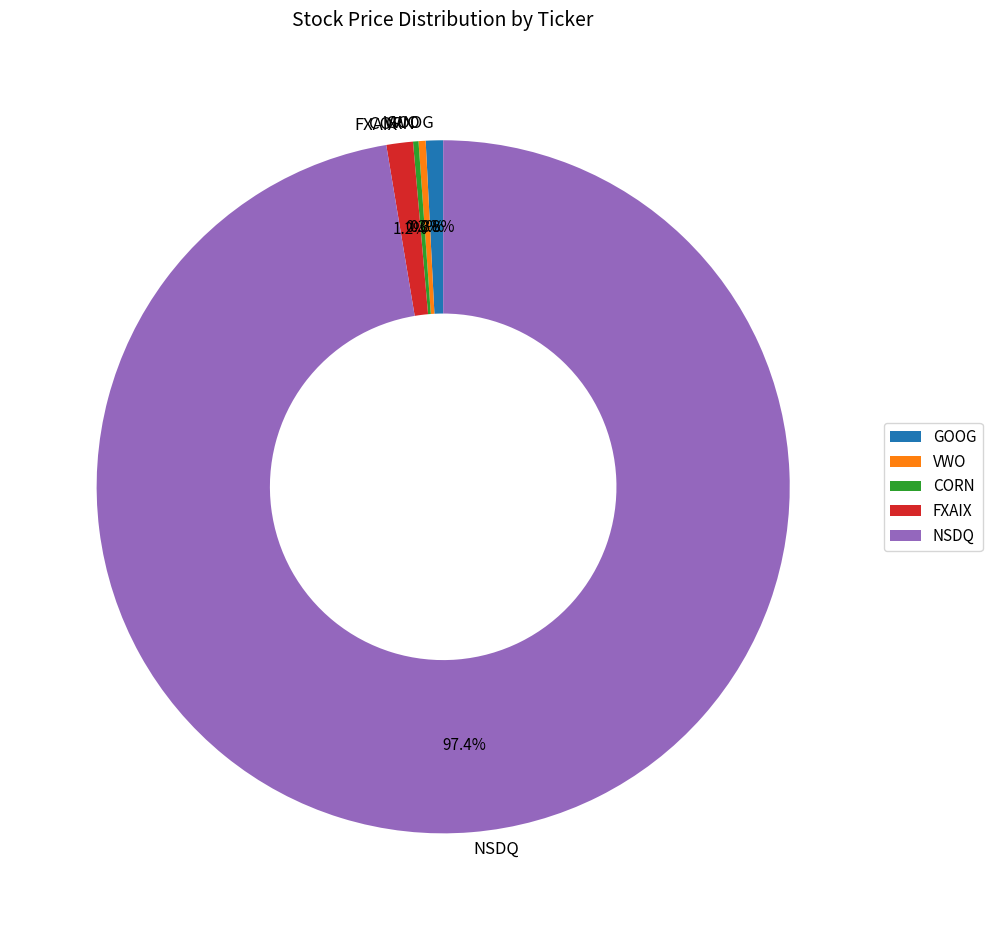

Does VWO account for over 50% of the chart?

No